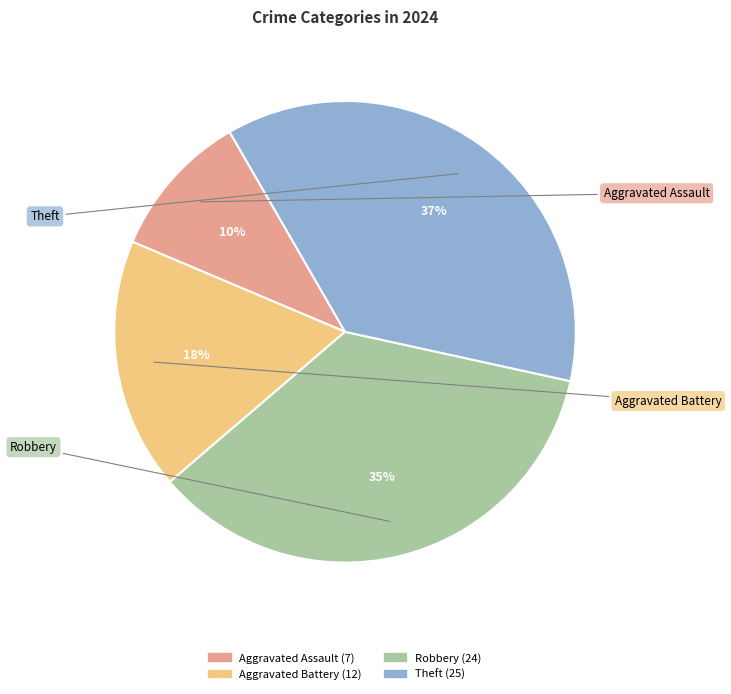

Combined, do Aggravated Battery and Theft account for over 50%?

Yes